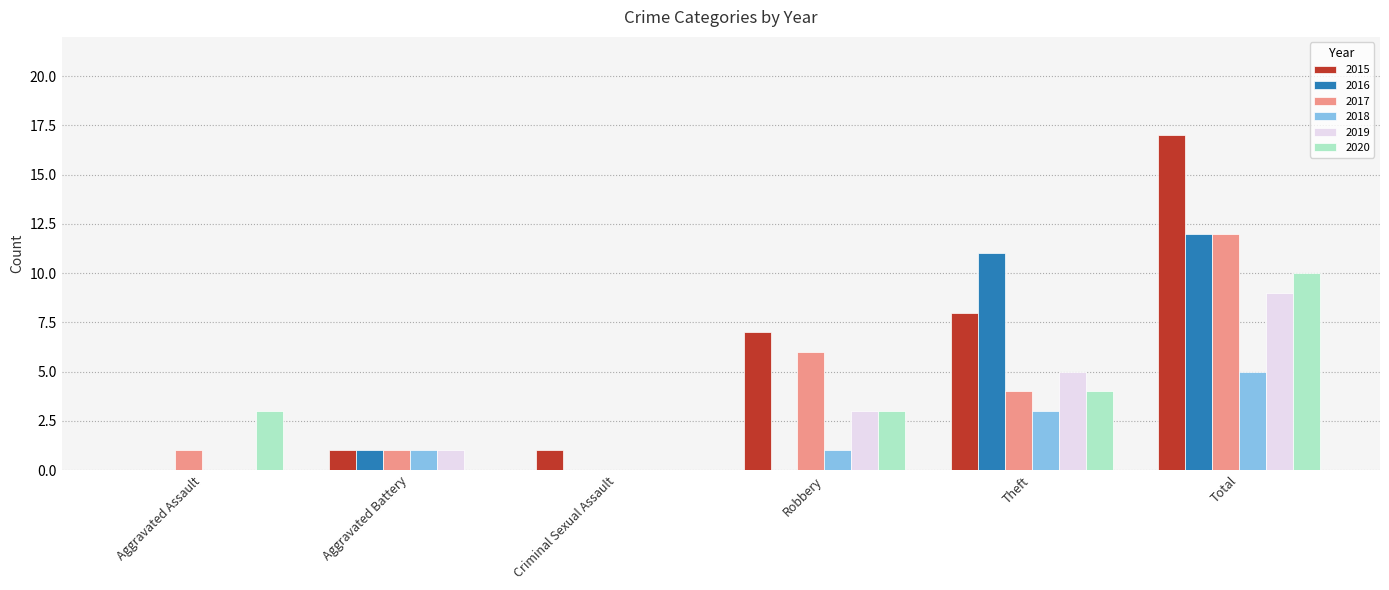

True or false: 2018 has a value of 0 at Criminal Sexual Assault.

True